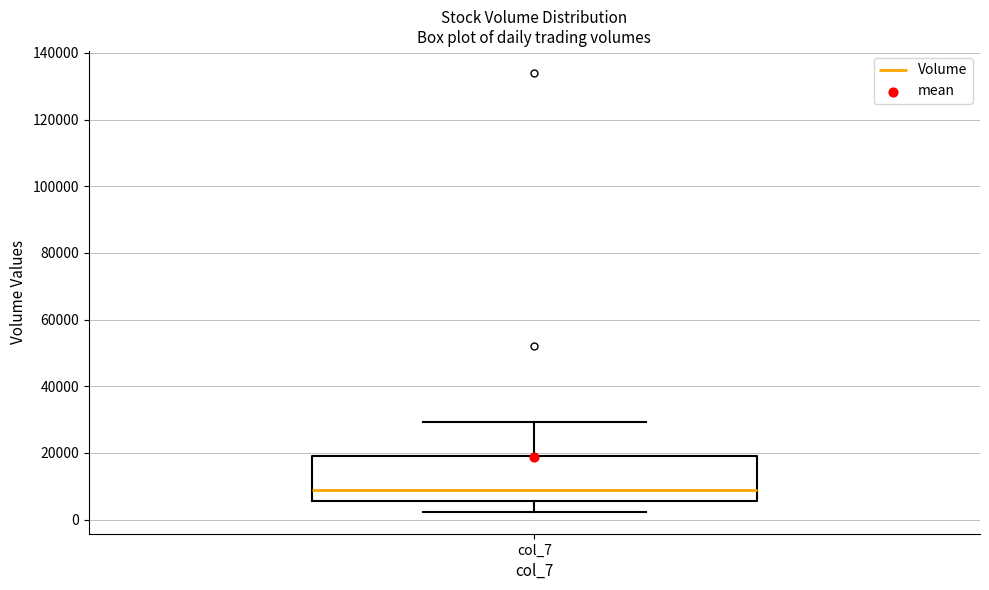

Read this box plot against the y-axis: the position of the median line, the range covered by the box, and the ends of both whiskers. The values are not printed on the chart, so give them approximately, as read against the axis.

median 8000, box 6000 to 20000, whiskers 2000 to 30000